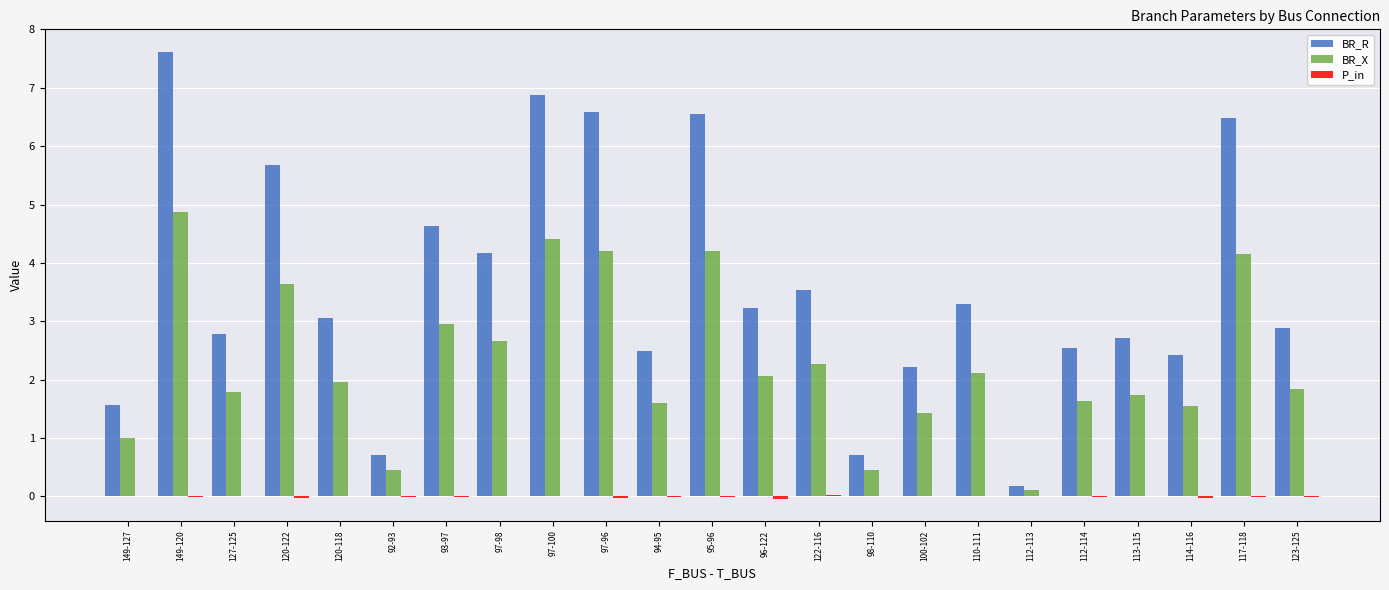

Which series has the largest total across all categories?

BR_R